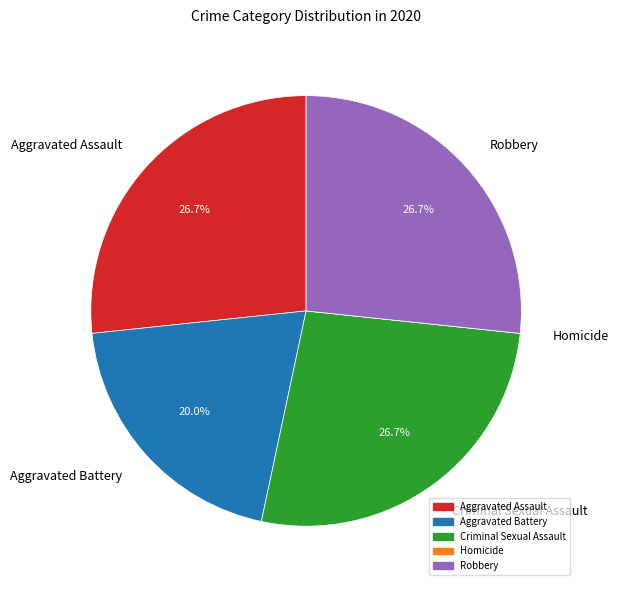

Does Robbery represent more than half of the total?

No